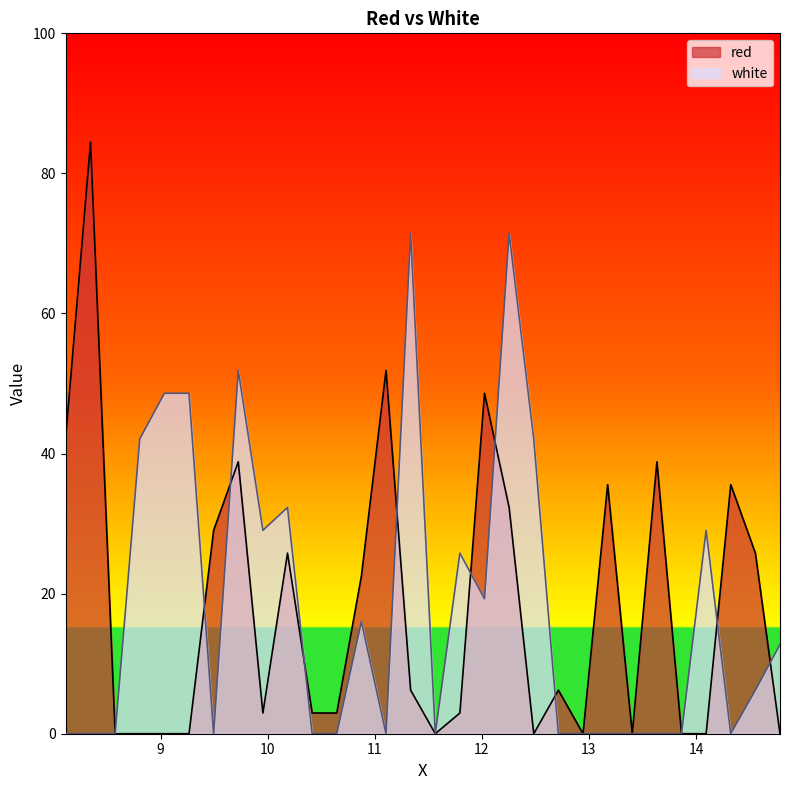

Reading left to right, what are all the values shown in this chart?

red: 42.1	84.5	0.0	0.0	0.0	0.0	29.0	38.8	3.0	25.8	3.0	3.0	22.5	51.9	6.2	0.0	3.0	48.6	32.3	0.0	6.2	0.0	35.6	0.0	38.8	0.0	0.0	35.6	25.8	0.0
white: 0.0	0.0	0.0	42.1	48.6	48.6	0.0	51.9	29.0	32.3	0.0	0.0	16.0	0.0	71.4	0.0	25.8	19.3	71.4	42.1	0.0	0.0	0.0	0.0	0.0	0.0	29.0	0.0	6.2	12.7